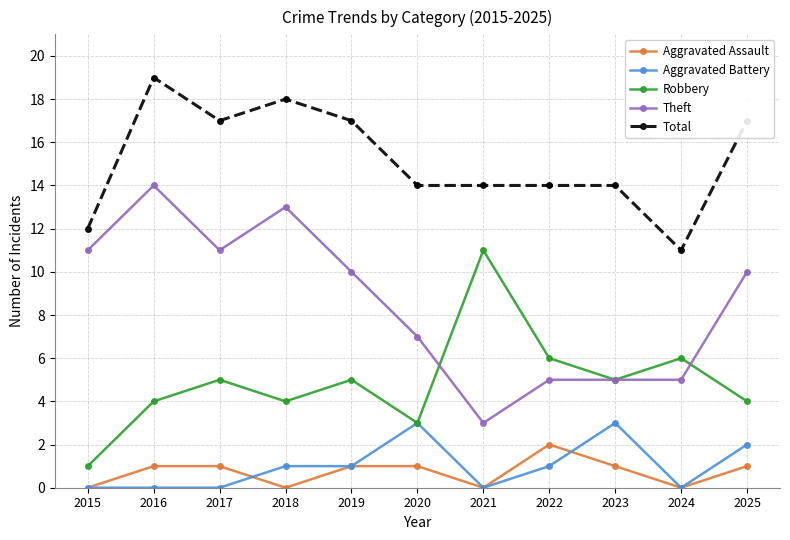

What is the difference between the second highest and minimum values in the Total series?

7